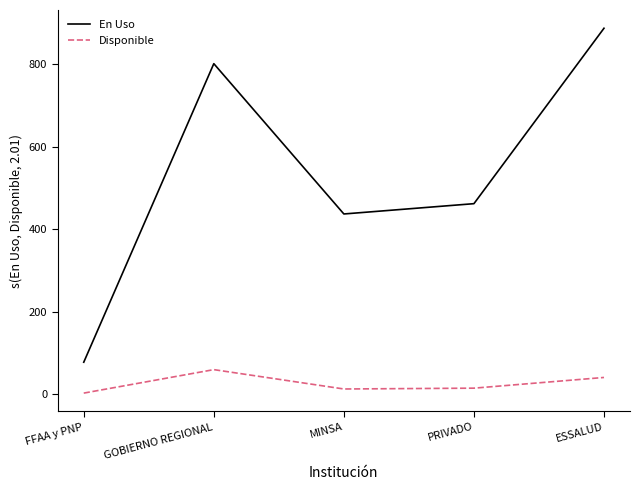

At which category does Disponible reach its first local peak?

GOBIERNO REGIONAL